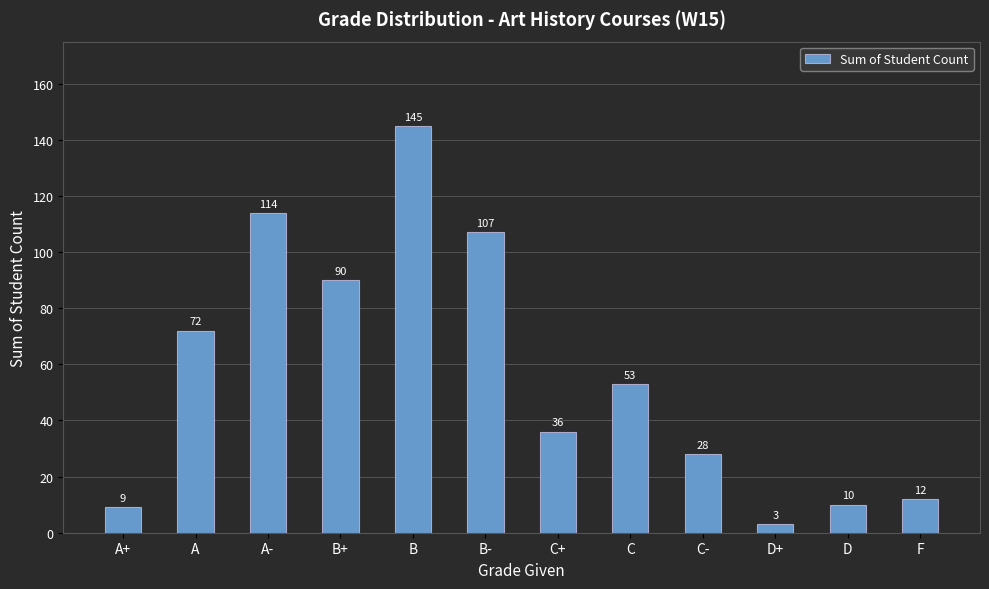

What value does the data have at C, to the nearest 5?

55